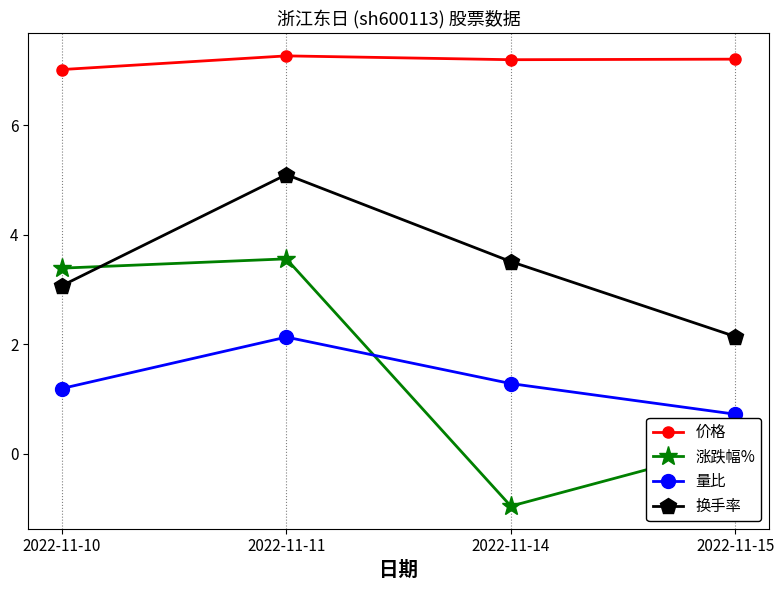

Does the chart display data point markers on the line(s)?

Yes